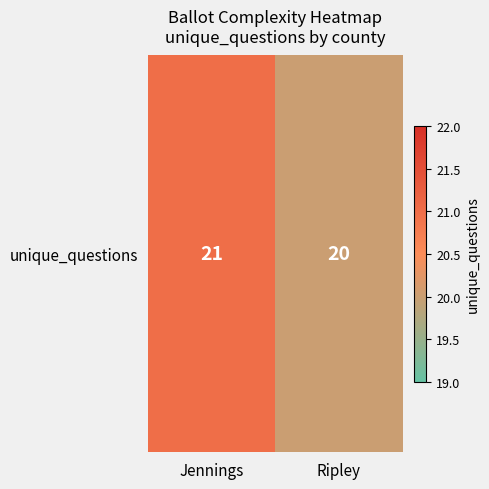

True or false: the data shows 28 at Ripley.

False